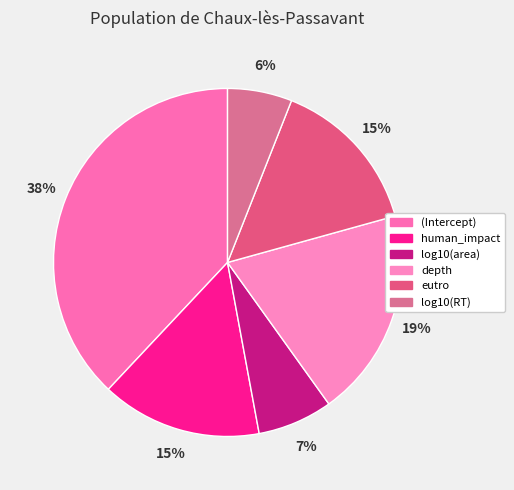

How many segments does this pie chart have?

6